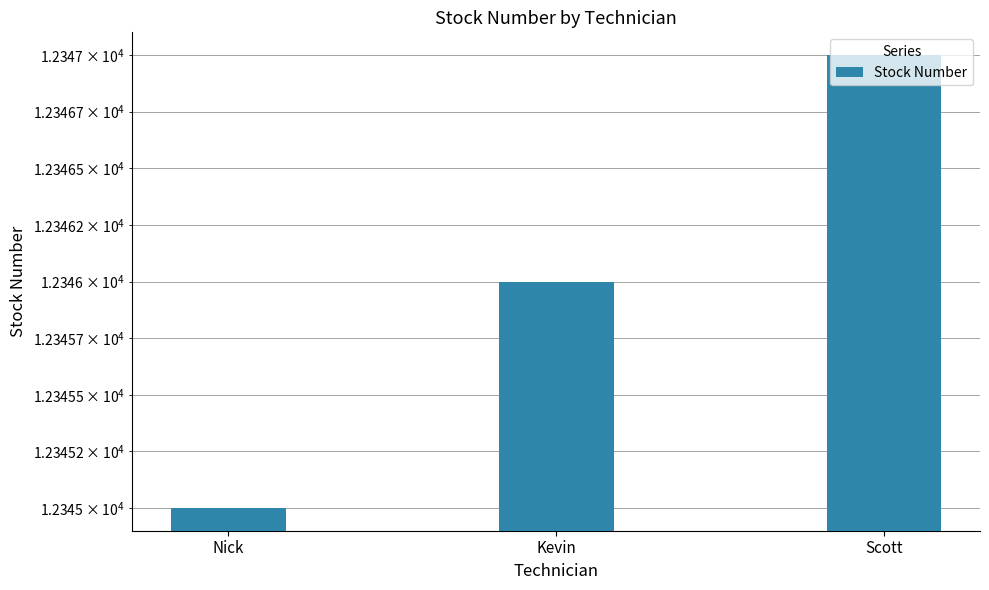

List the labels in order of value, smallest first.

Nick, Kevin, Scott